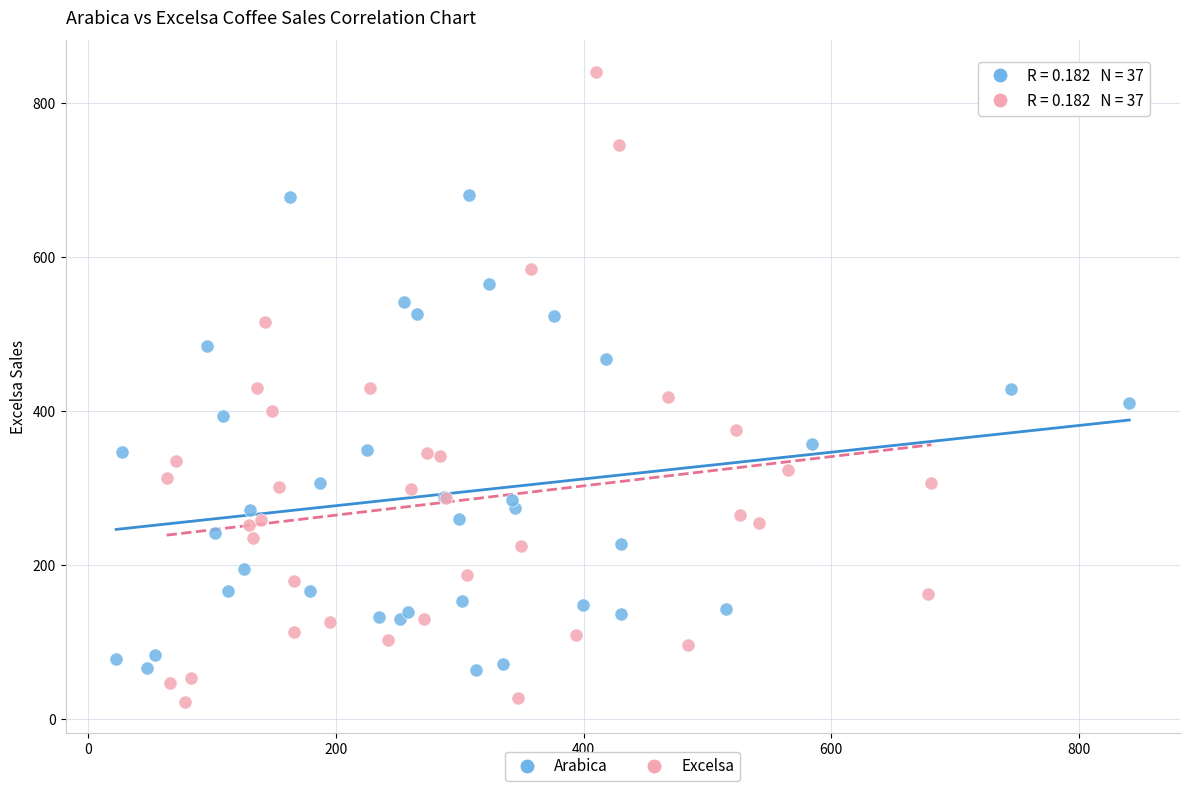

Which series has the widest spread of Y values?

Excelsa